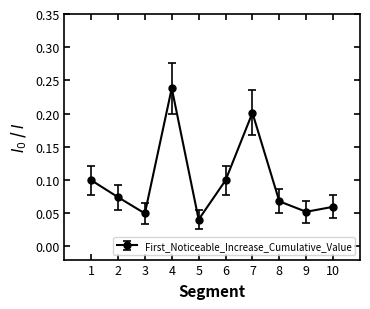

How many values are between 0 and 1?

10